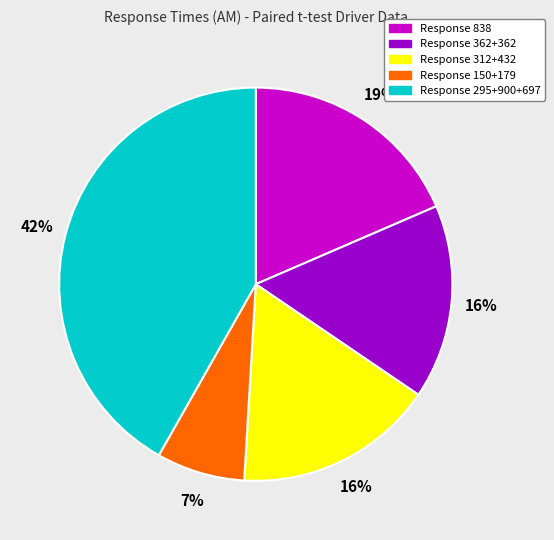

To the nearest percent, what is the average slice percentage?

20%